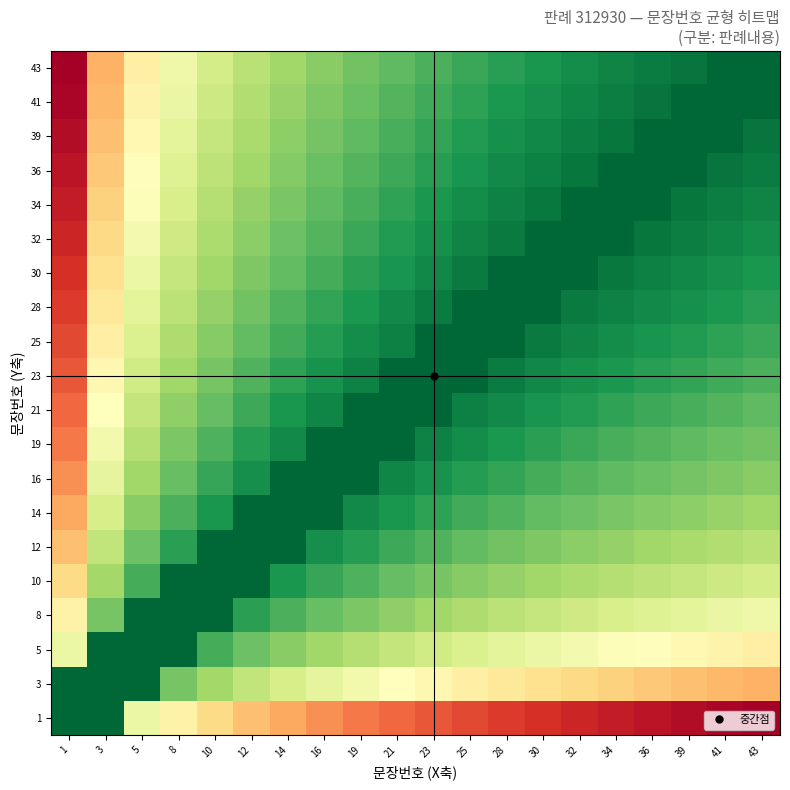

At which category is the sum across all series the highest?

1